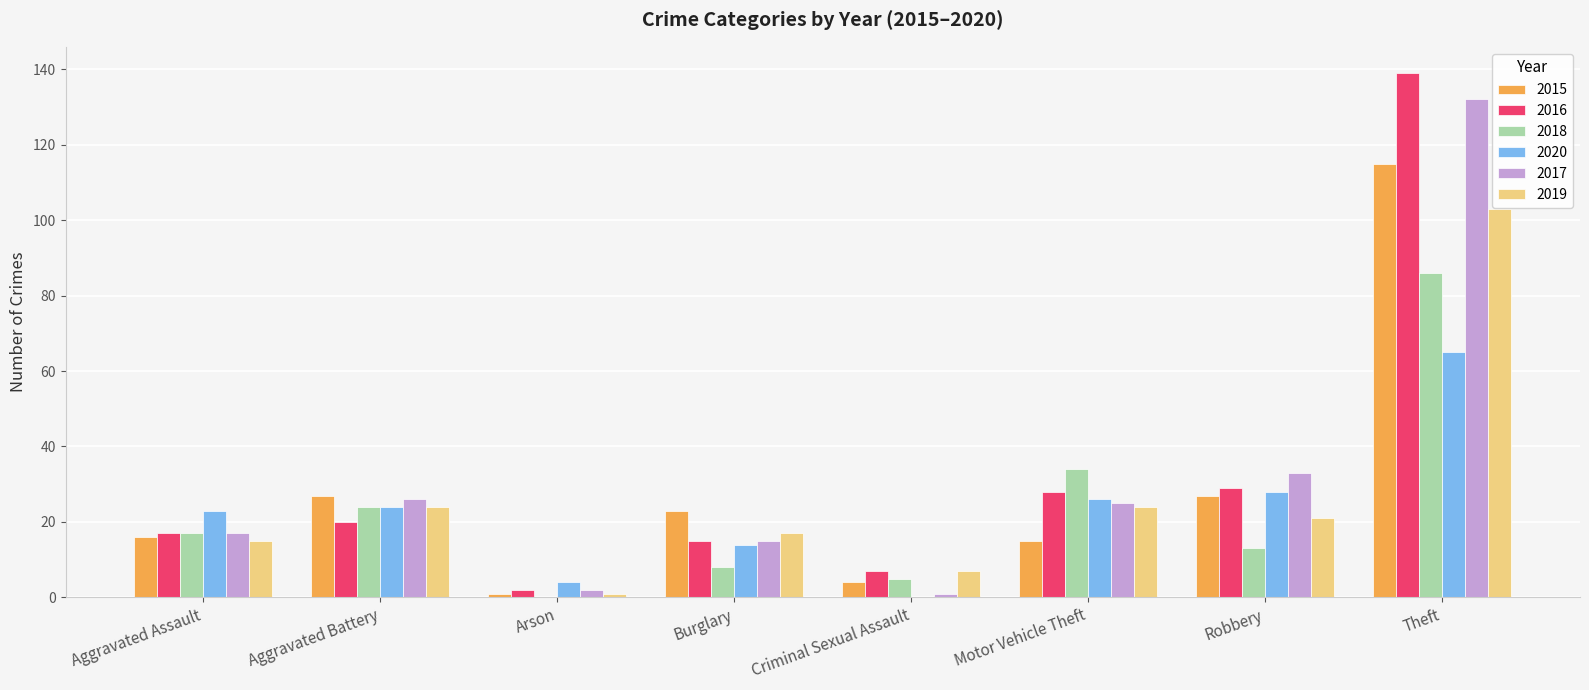

How many positive values does the 2018 series have?

7